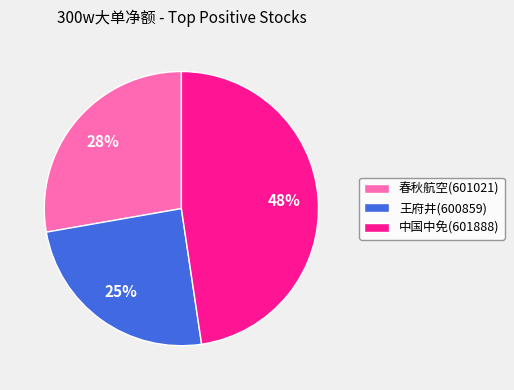

To the nearest percent, what portion does 王府井(600859) represent?

25%